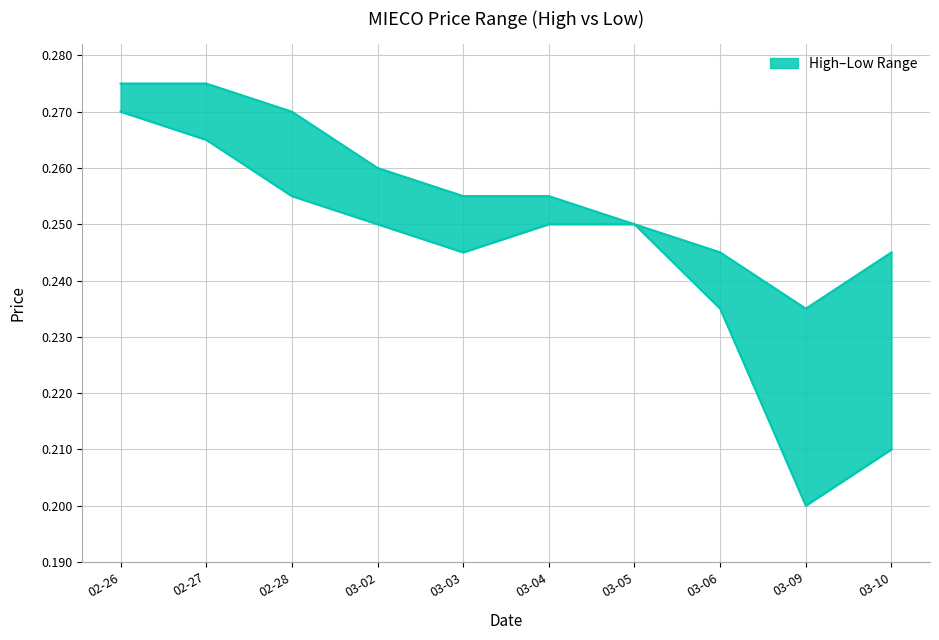

List the labels in order of low value, smallest first.

03-09, 03-10, 03-06, 03-03, 03-02, 03-04, 03-05, 02-28, 02-27, 02-26